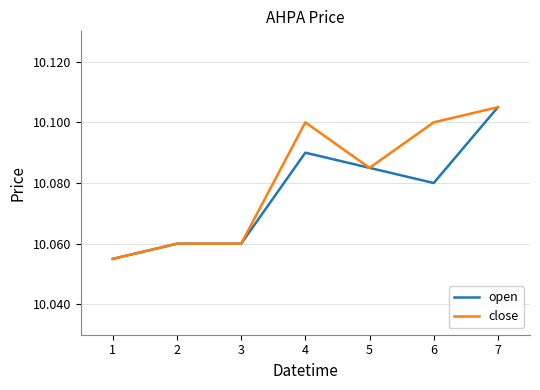

At which category is the sum across all series the highest?

7